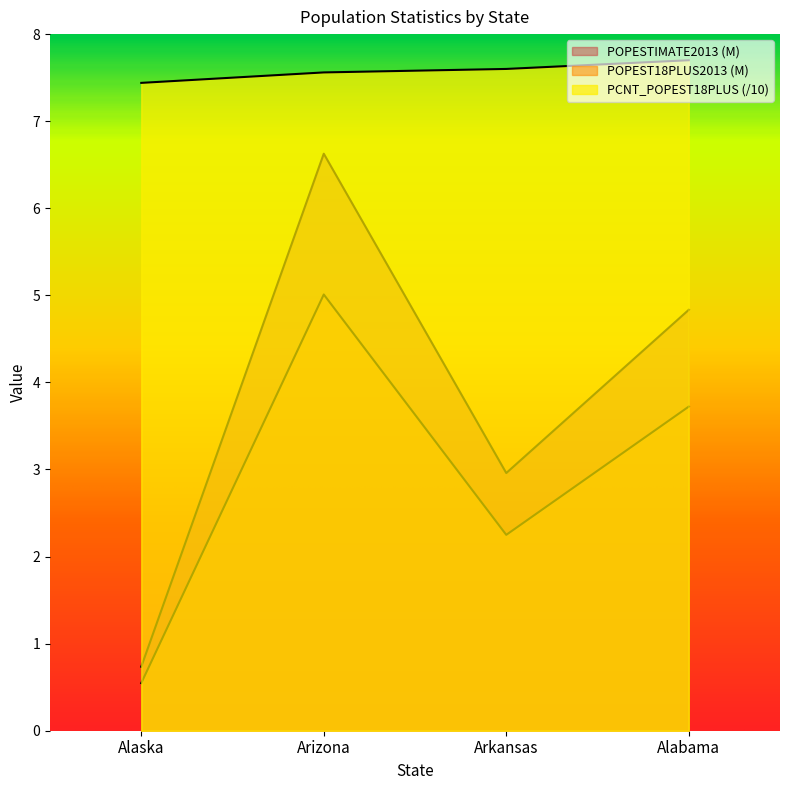

The value of PCNT_POPEST18PLUS at Arizona is 7.6. True or false?

True